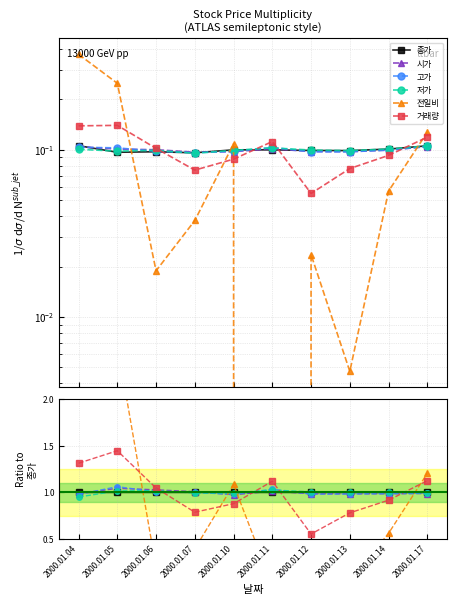

What is the difference between the second highest and minimum values in the 거래량 series?

0.8